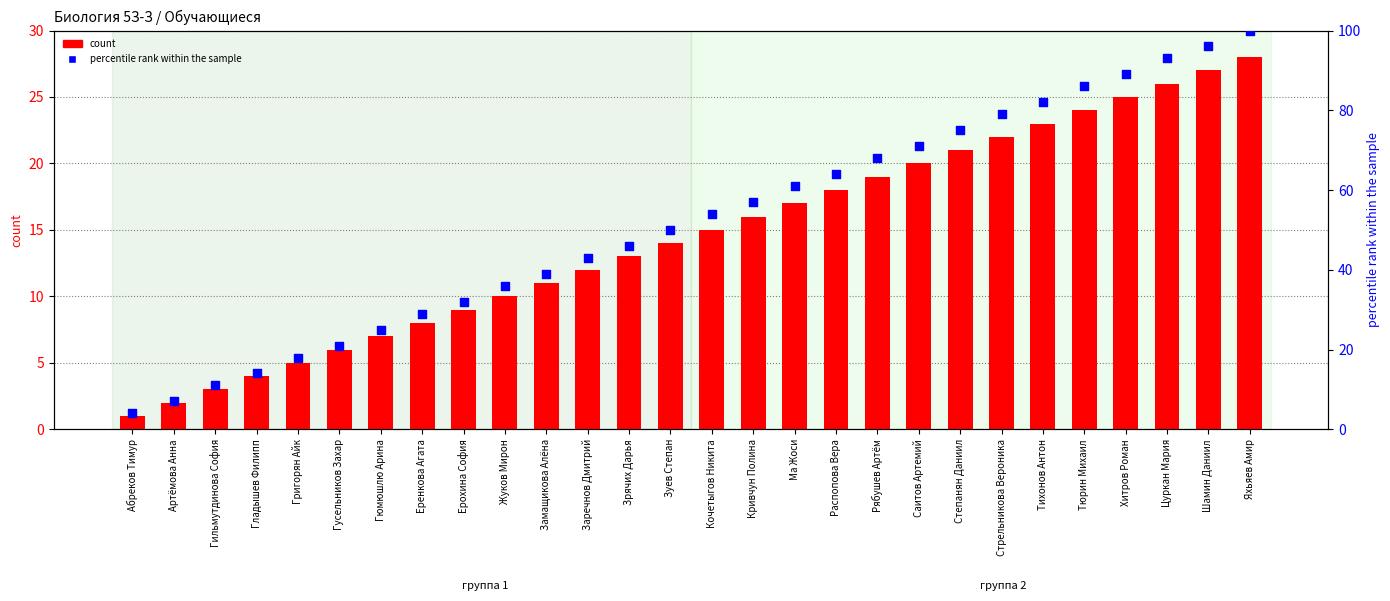

Which series has the largest Y range (max minus min)?

percentile rank within the sample